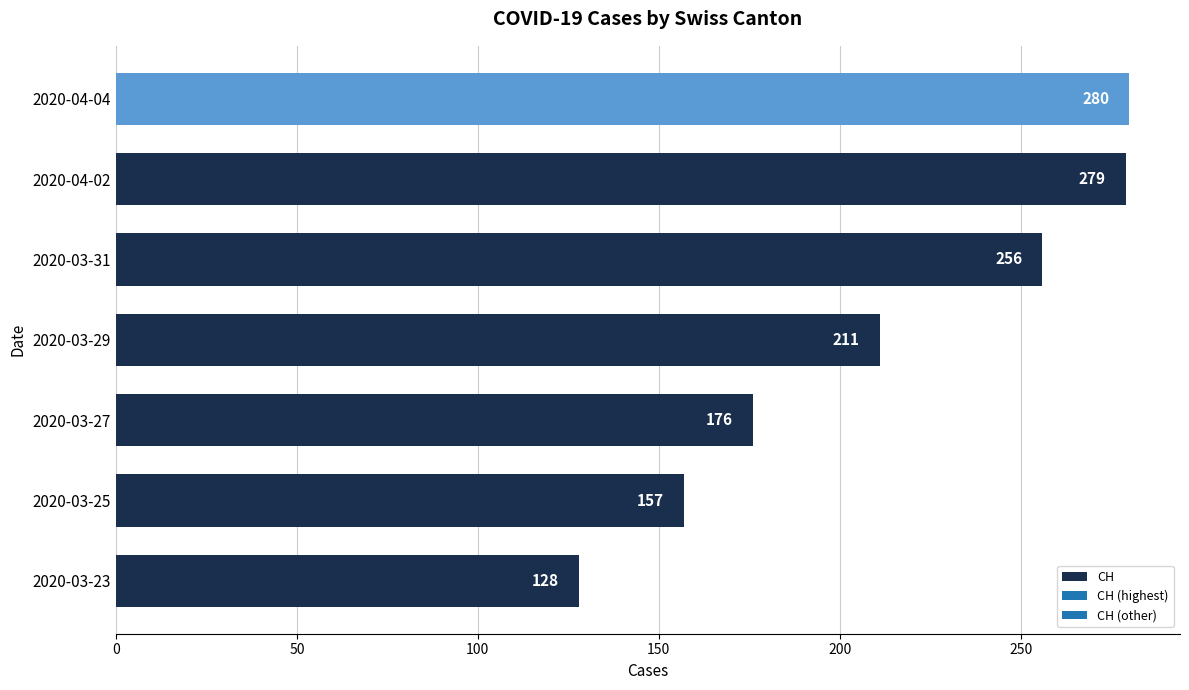

Rank the categories by value from lowest to highest.

2020-03-23, 2020-03-25, 2020-03-27, 2020-03-29, 2020-03-31, 2020-04-02, 2020-04-04